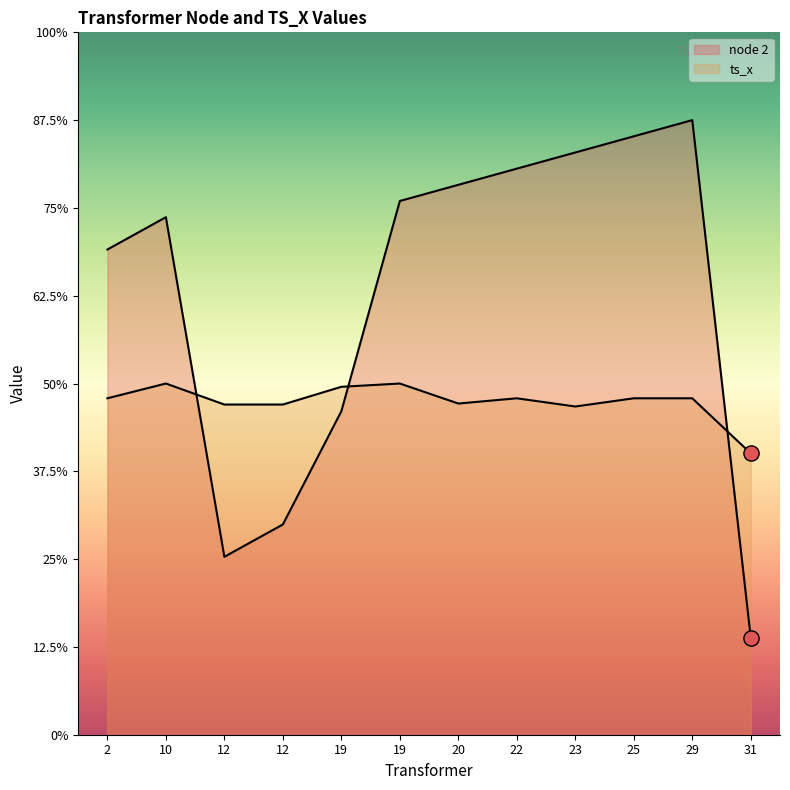

Which series reaches the maximum Y coordinate?

node 2